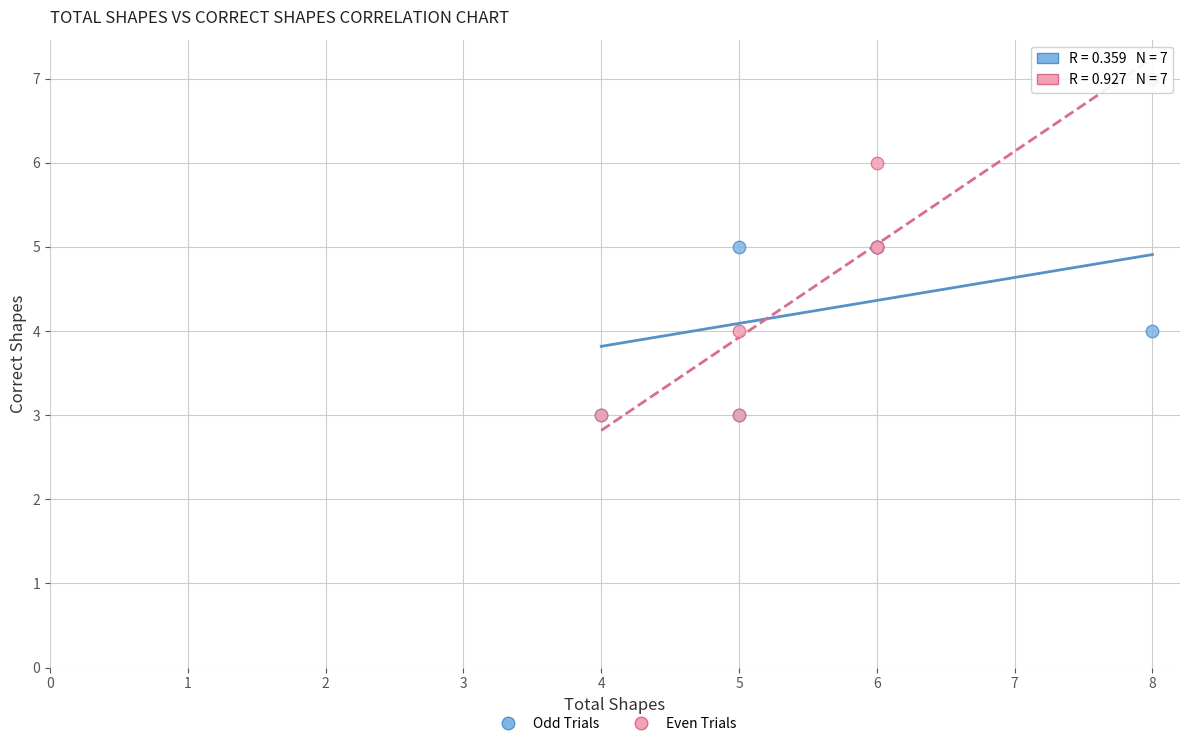

What are all the series names shown in the legend?

Odd Trials, Even Trials